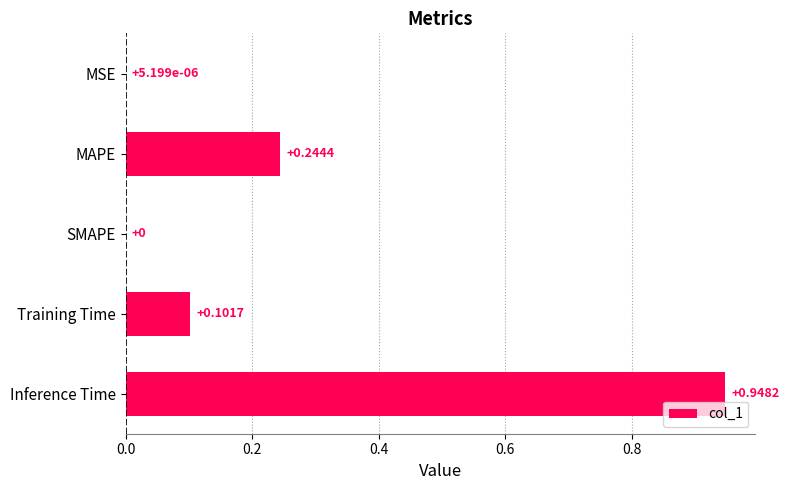

What is the sum of all values?

1.3